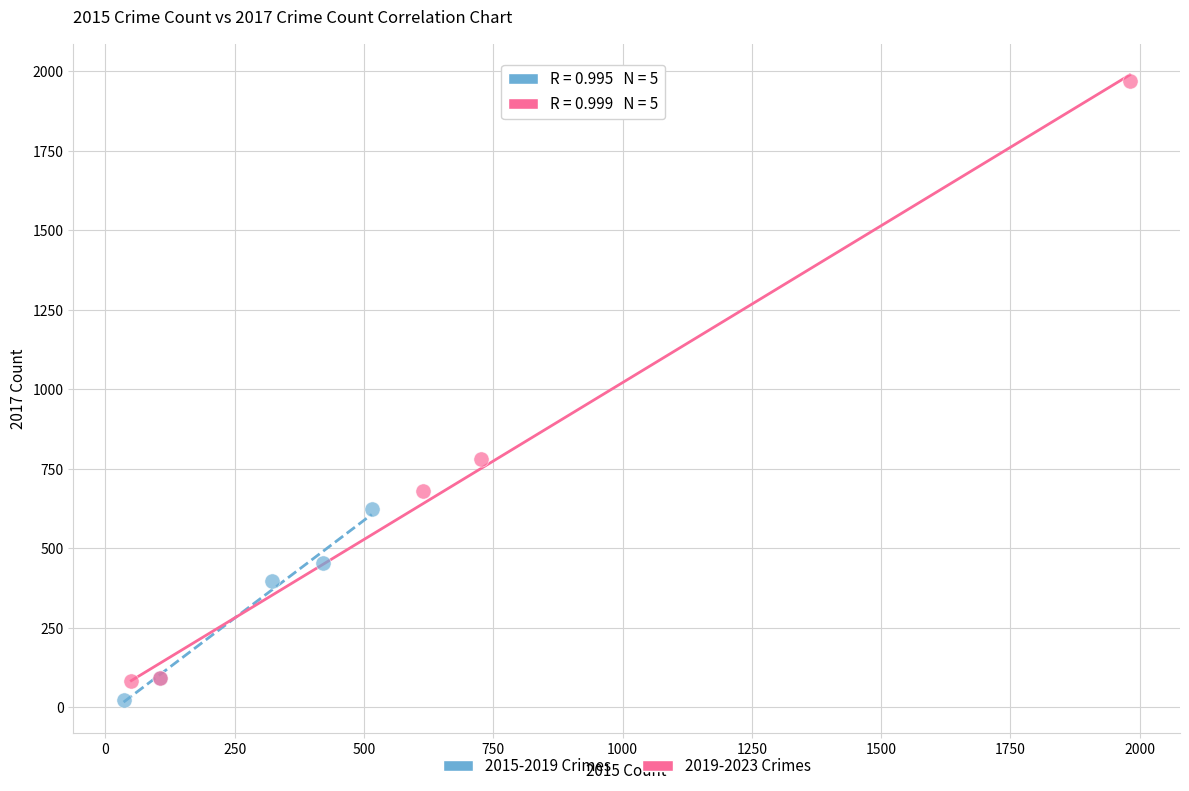

Which series has the widest spread of Y values?

2019-2023 Crimes